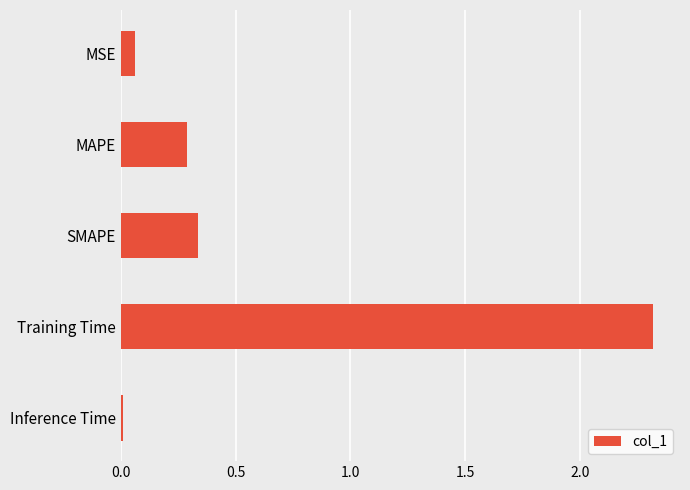

How many categories are shown in the chart?

5